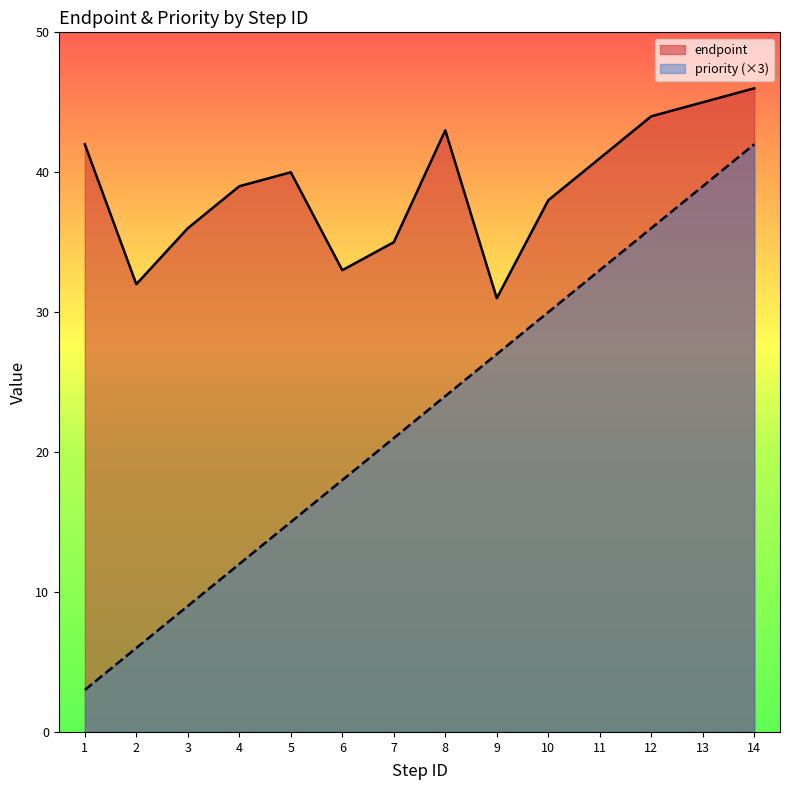

Is the value of endpoint at 7 greater than the value of priority at 11?

Yes